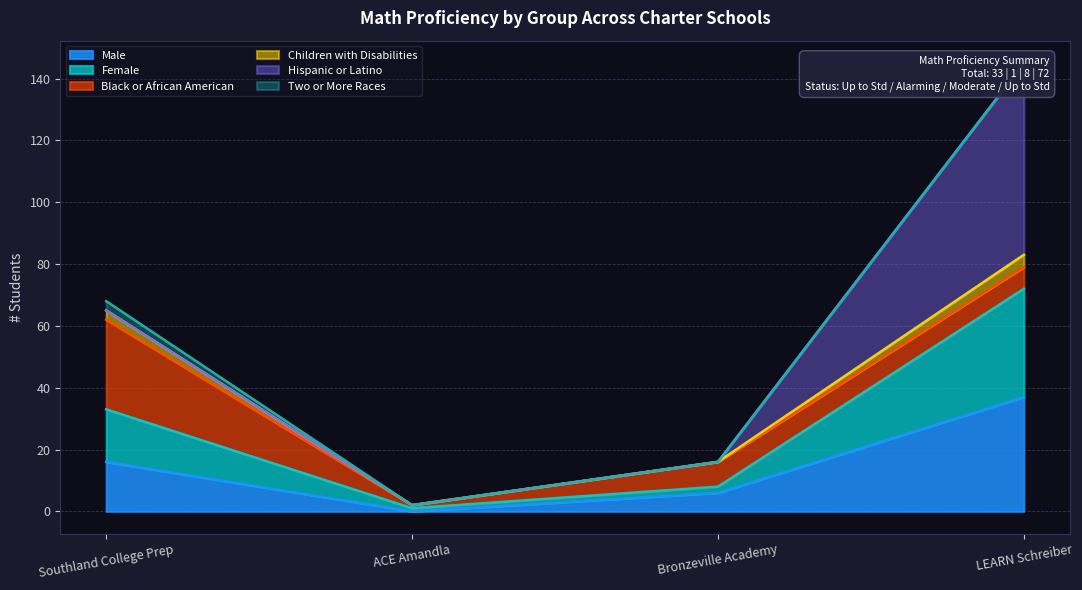

Is it true that Male equals 37 at LEARN Schreiber?

True